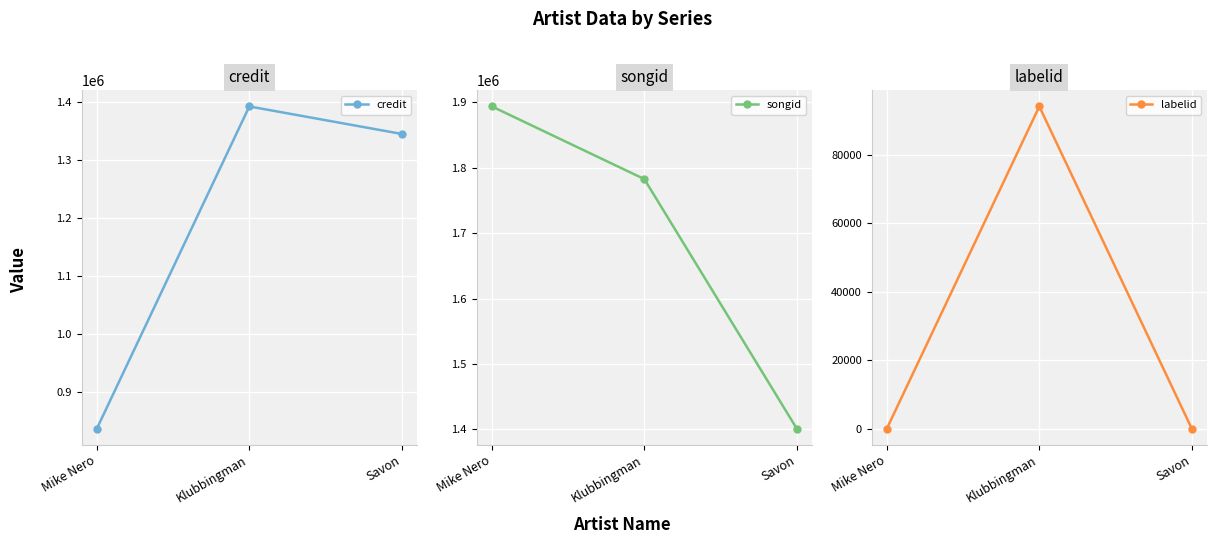

The credit series shows 837488 at Mike Nero. True or false?

True